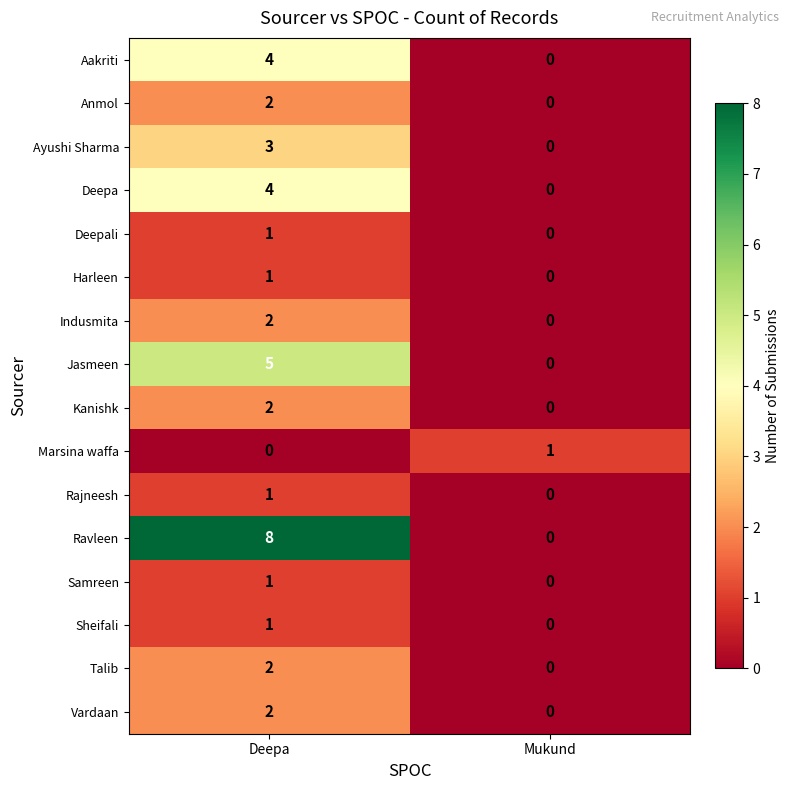

How many categories are shown in the chart?

2